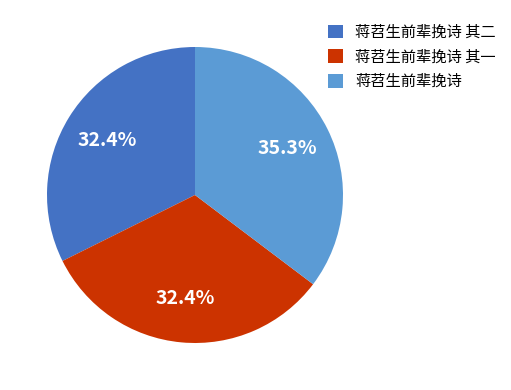

Does any single category account for the majority?

No